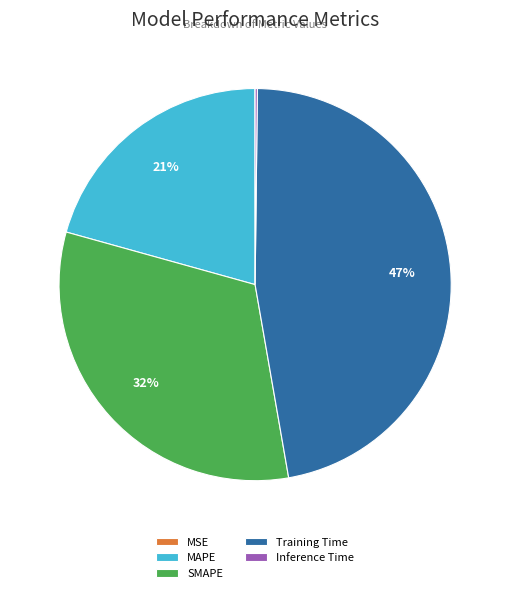

Does any single category account for the majority?

No